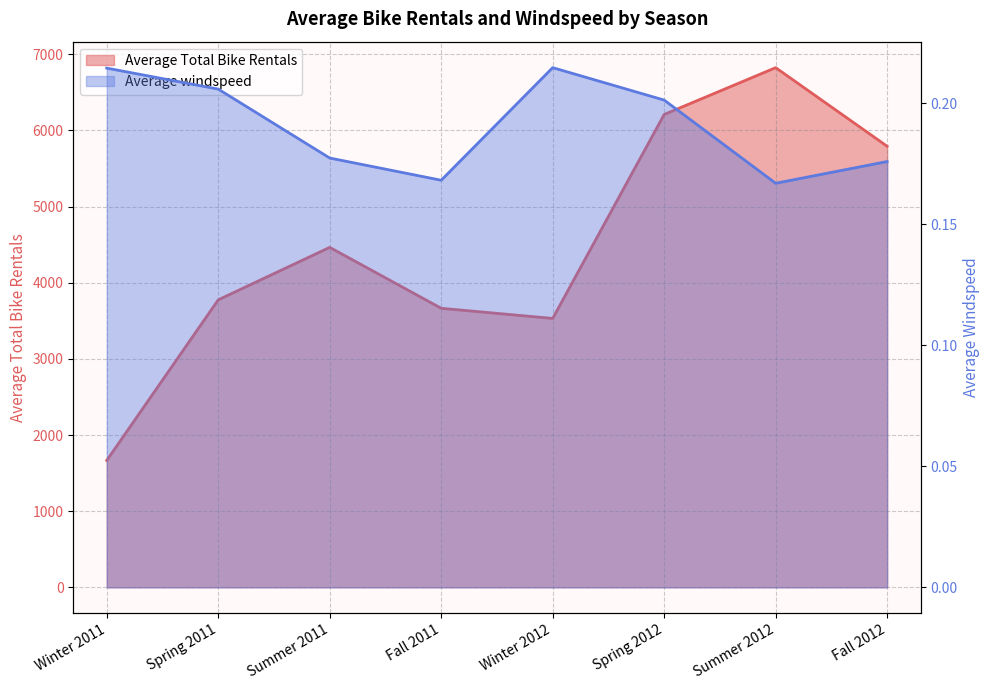

True or false: Average windspeed has a value of 0.2 at Spring 2011.

True